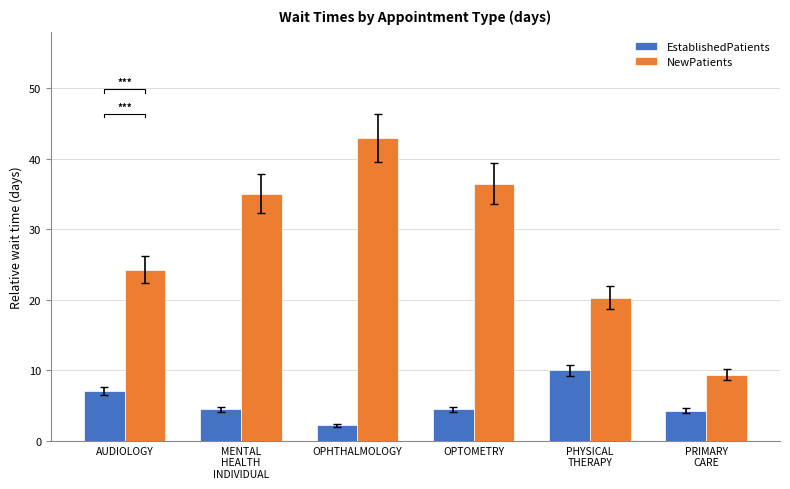

Which series has the widest spread of values?

NewPatients